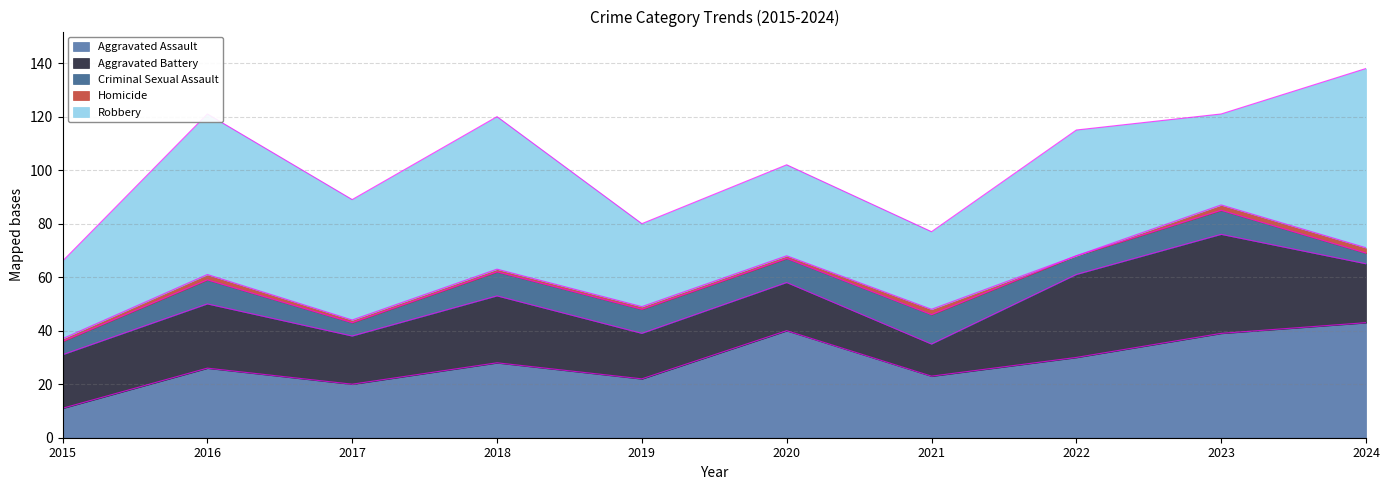

How many lines are shown in the chart?

5